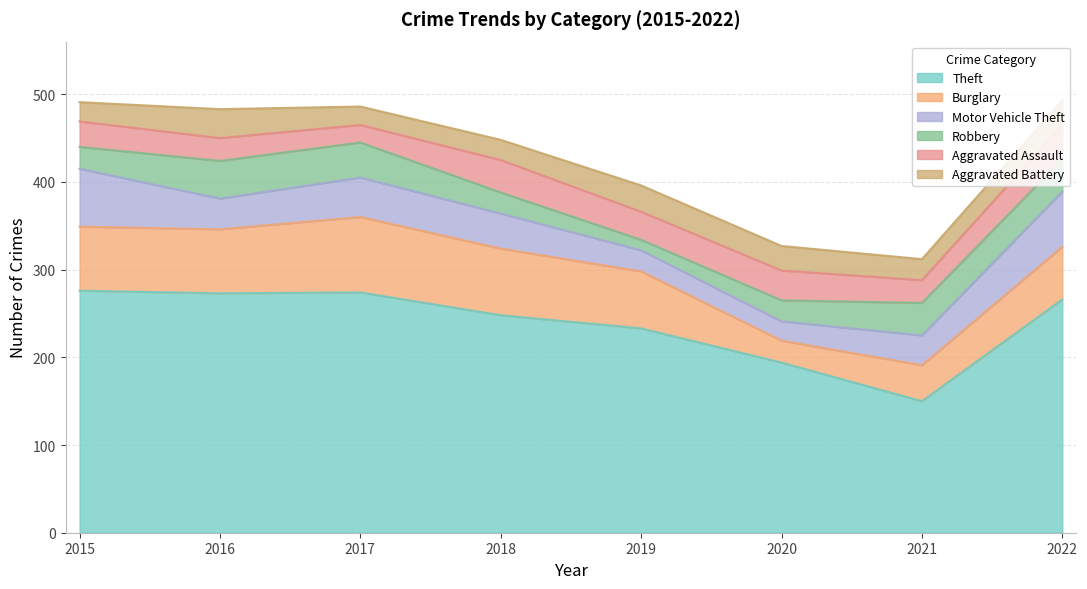

Reading right to left, extract all data points from this chart.

Theft: 2022=266	2021=150	2020=194	2019=233	2018=248	2017=274	2016=273	2015=276
Burglary: 2022=60	2021=41	2020=25	2019=65	2018=76	2017=86	2016=73	2015=73
Motor Vehicle Theft: 2022=63	2021=34	2020=22	2019=24	2018=40	2017=45	2016=35	2015=66
Robbery: 2022=37	2021=37	2020=24	2019=12	2018=24	2017=40	2016=43	2015=25
Aggravated Assault: 2022=39	2021=26	2020=34	2019=32	2018=37	2017=20	2016=26	2015=29
Aggravated Battery: 2022=28	2021=24	2020=28	2019=30	2018=23	2017=21	2016=33	2015=22